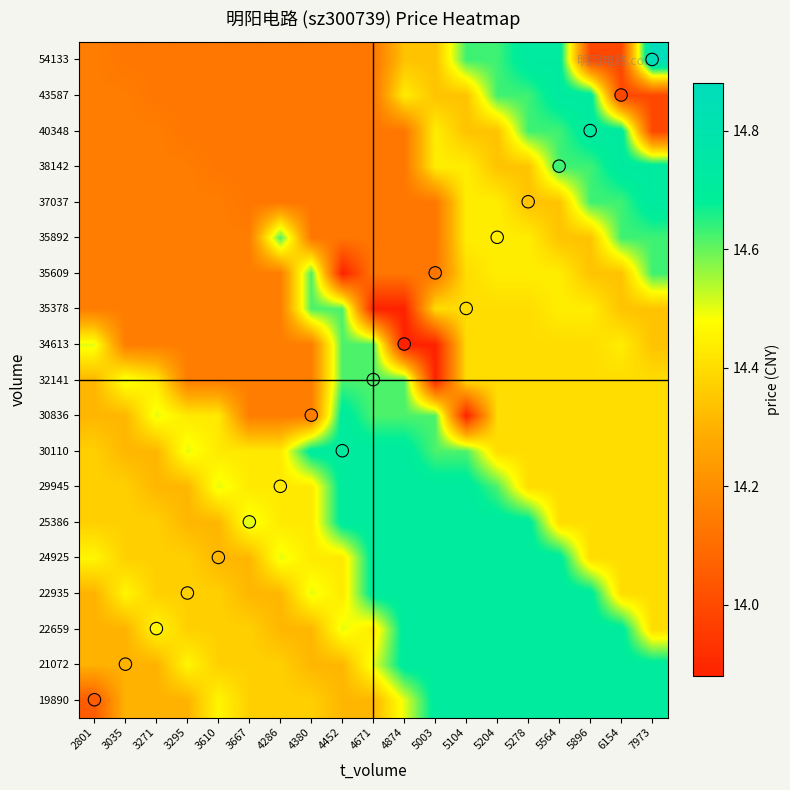

Which has a higher value, 4380 or 6154?

4380